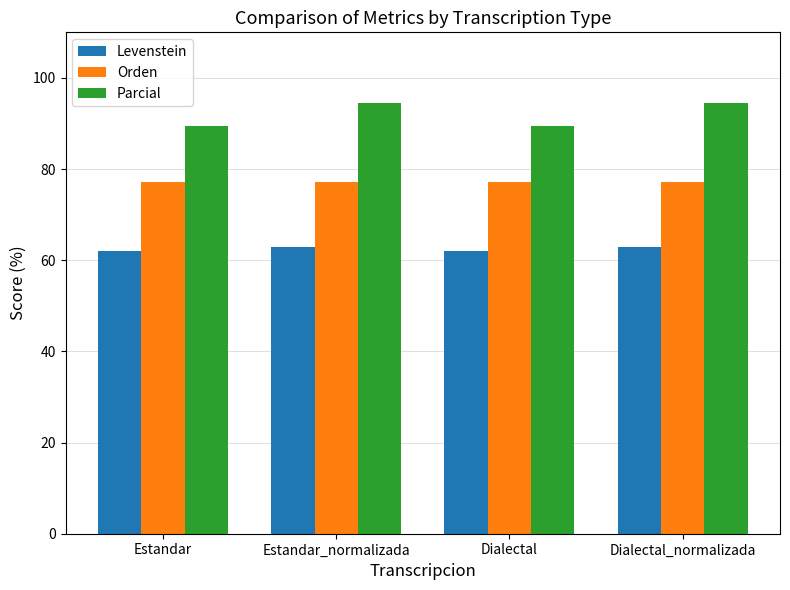

What are all the series names shown in the legend?

Levenstein, Orden, Parcial